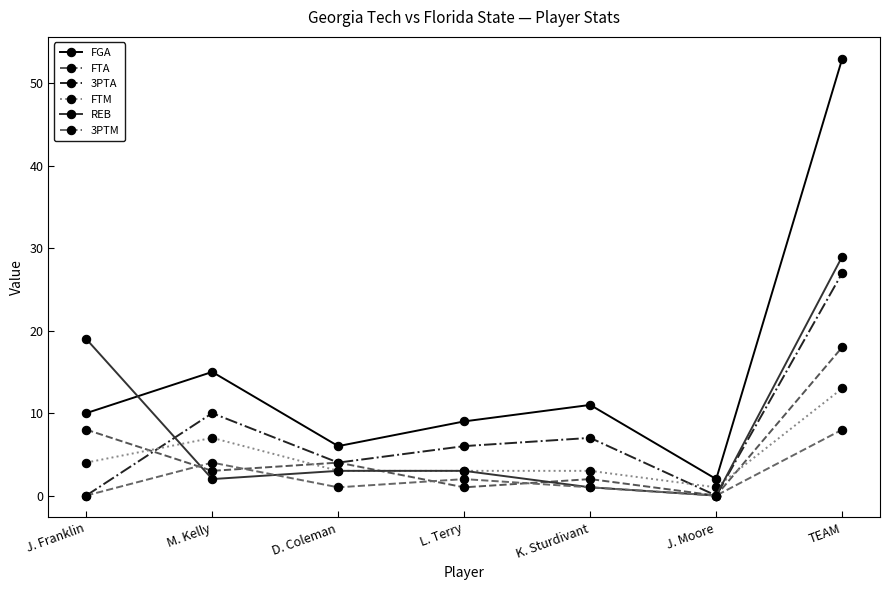

Which category has the highest value across all series?

TEAM